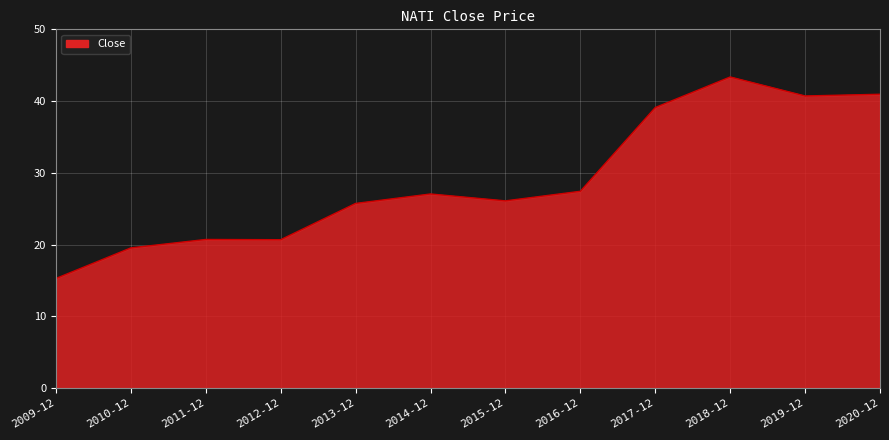

Where does the data first go above 27?

2014-12